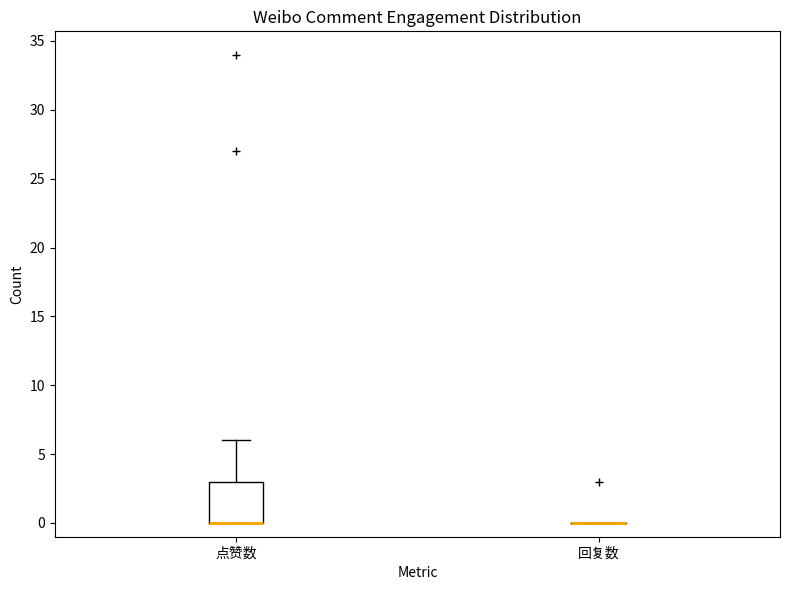

Reading left to right, read every box against the y-axis: the position of its median line, the range the box covers, and the ends of its whiskers. The values are not printed on the chart, so give them approximately, as read against the axis.

点赞数: median 0 (drawn on the box's lower edge), box 0 to 3, whiskers 0 to 6
回复数: box collapsed to a line at 0, whiskers 0 to 0